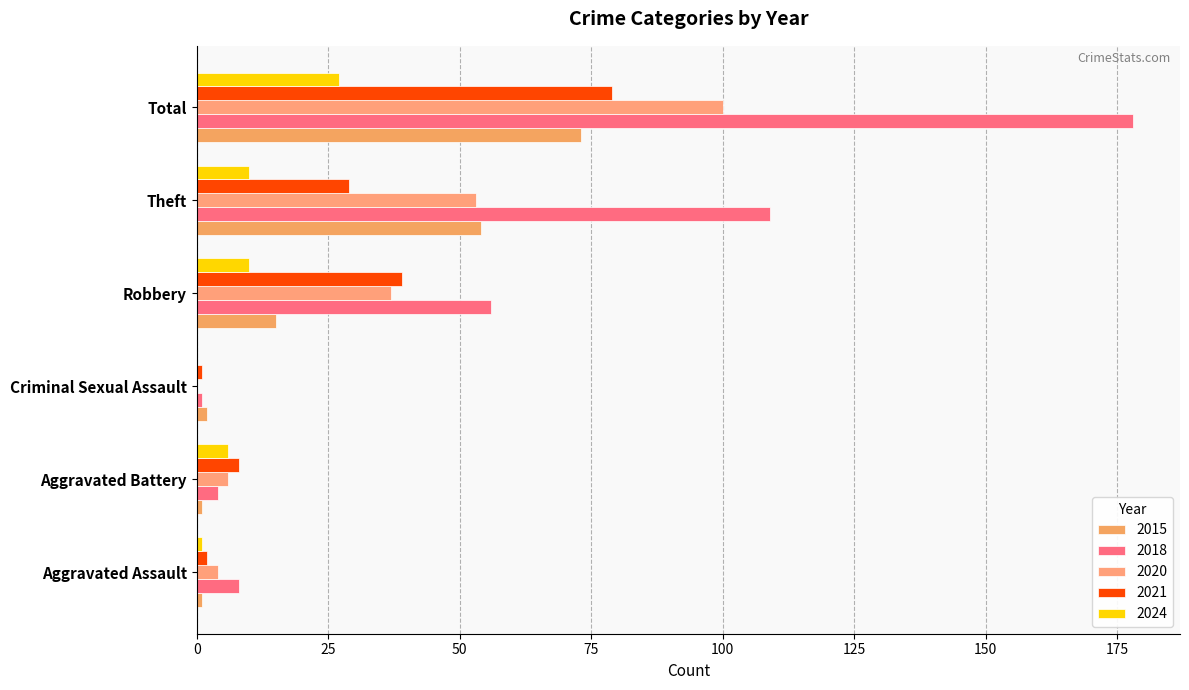

Count the number of data series in this chart.

5